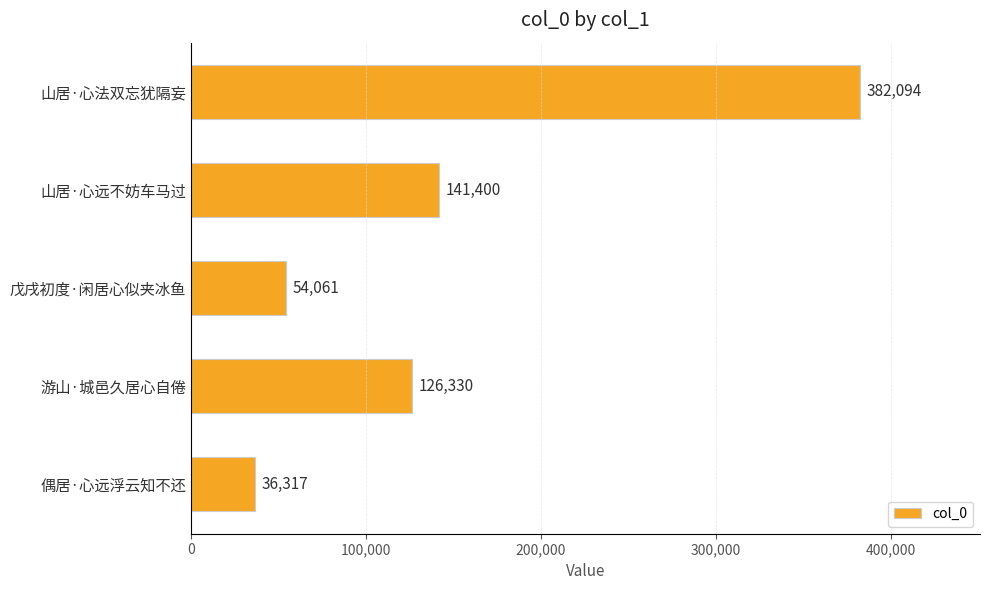

What position from the bottom is 戊戌初度·闲居心似夹冰鱼?

3